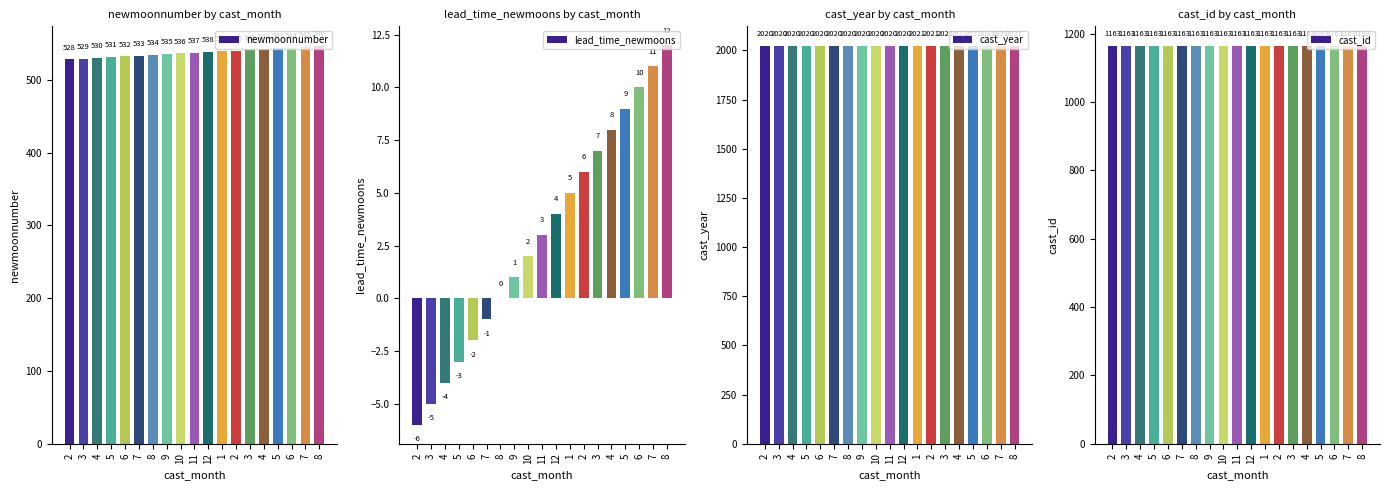

What is the spread (max minus min) of values at 9?

2019